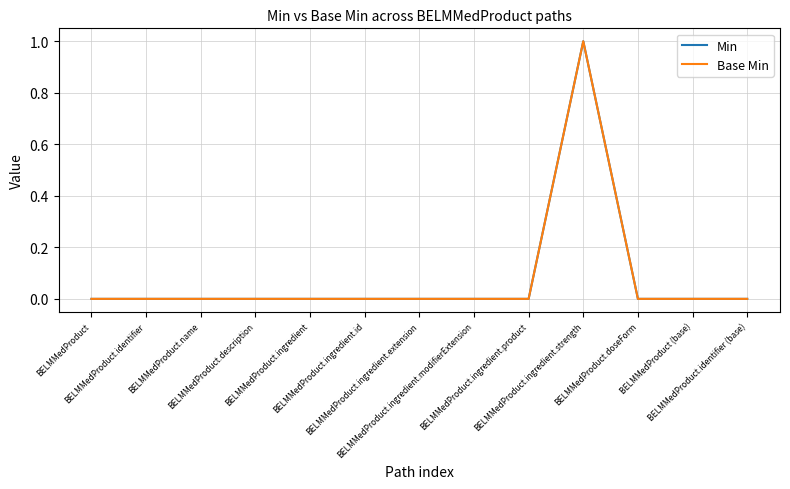

How many lines are shown in the chart?

2